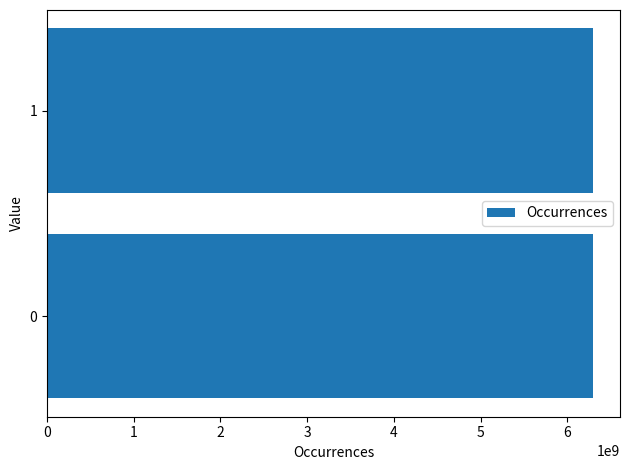

What is the approximate value at 1?

6291578783